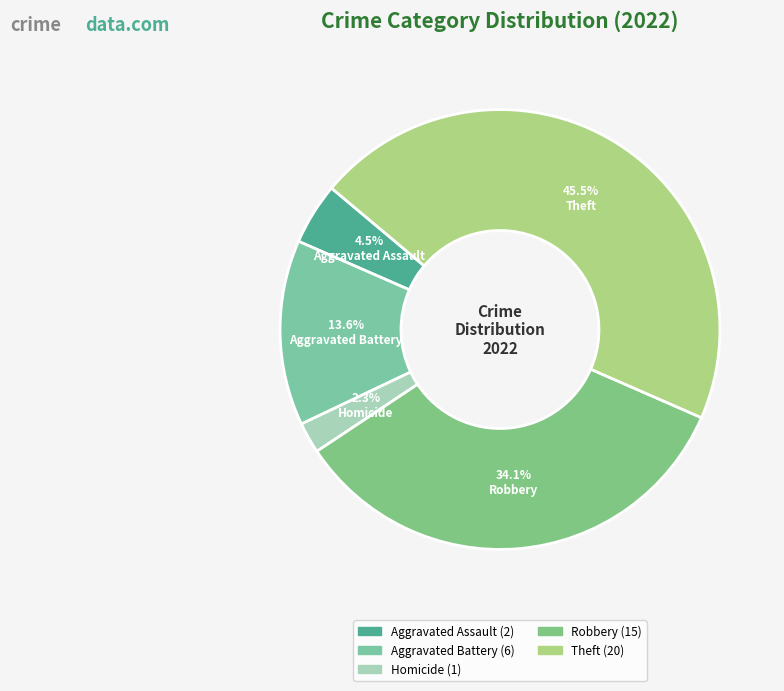

Count the number of slices in the pie.

5